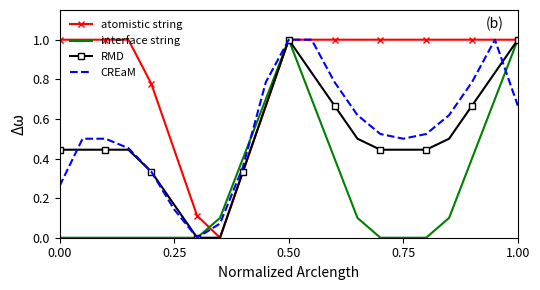

In CREaM, how many points are lower than both neighbors (excluding endpoints)?

2